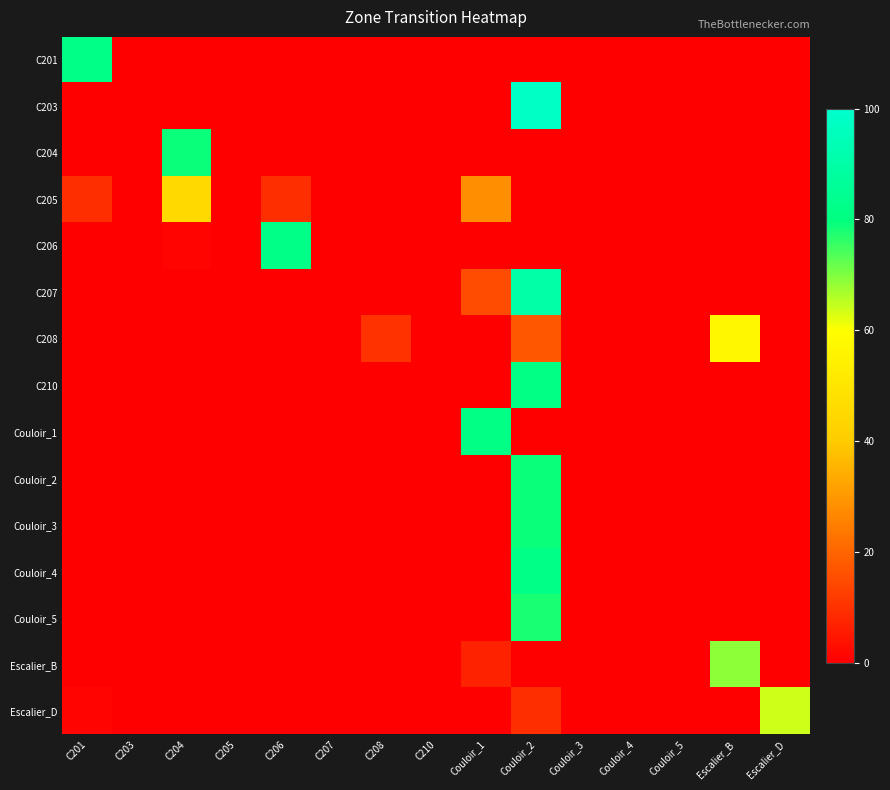

List the series in order of their peak value, lowest first.

C205, C208, Escalier_D, Escalier_B, Couloir_5, C204, Couloir_2, Couloir_3, C210, Couloir_1, C201, C206, Couloir_4, C207, C203